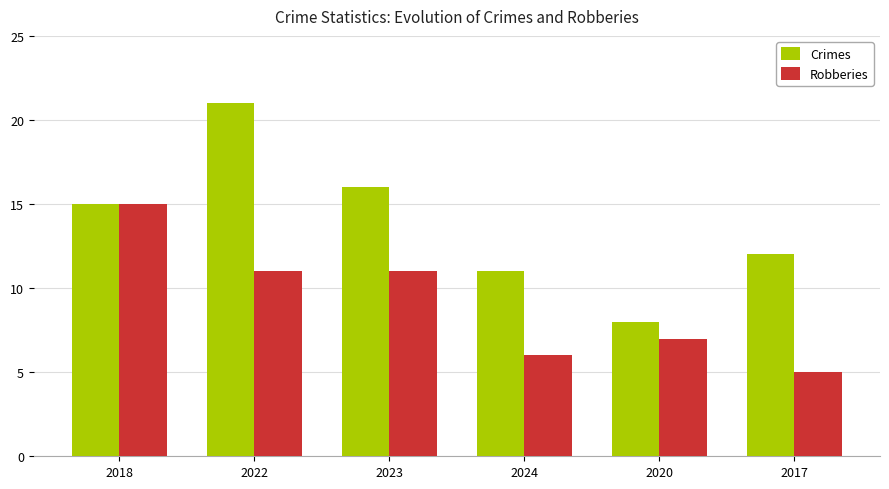

How many Robberies values are between 6 and 11?

4